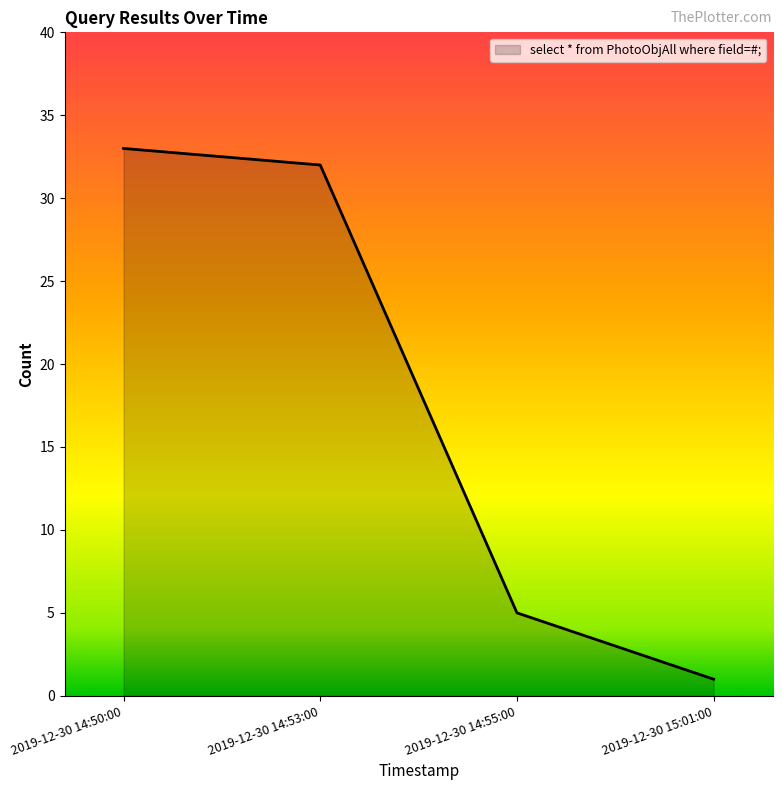

How many distinct data groups are displayed?

1